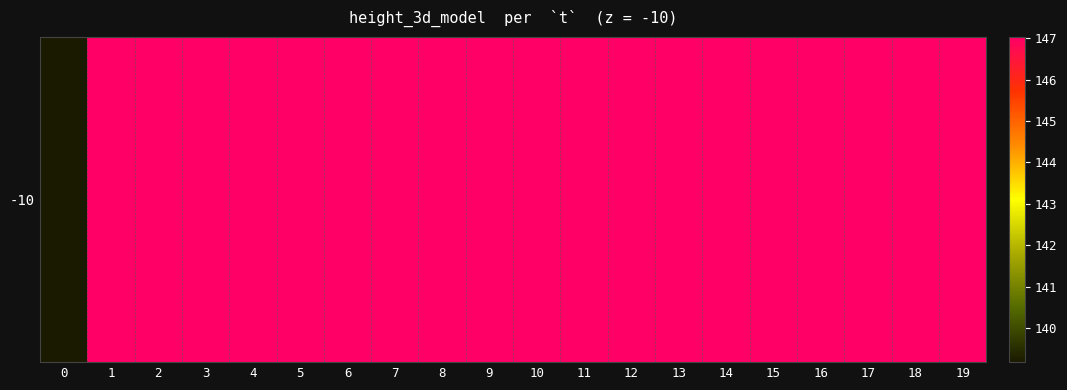

Approximately how many times larger is the value at 12 compared to 6?

1.0